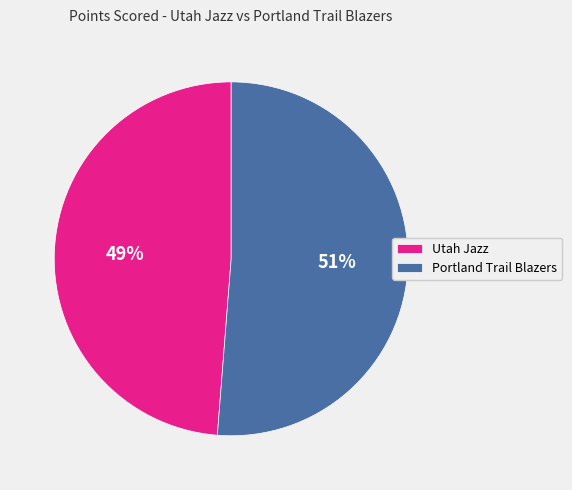

Does Portland Trail Blazers account for over 50% of the chart?

Yes